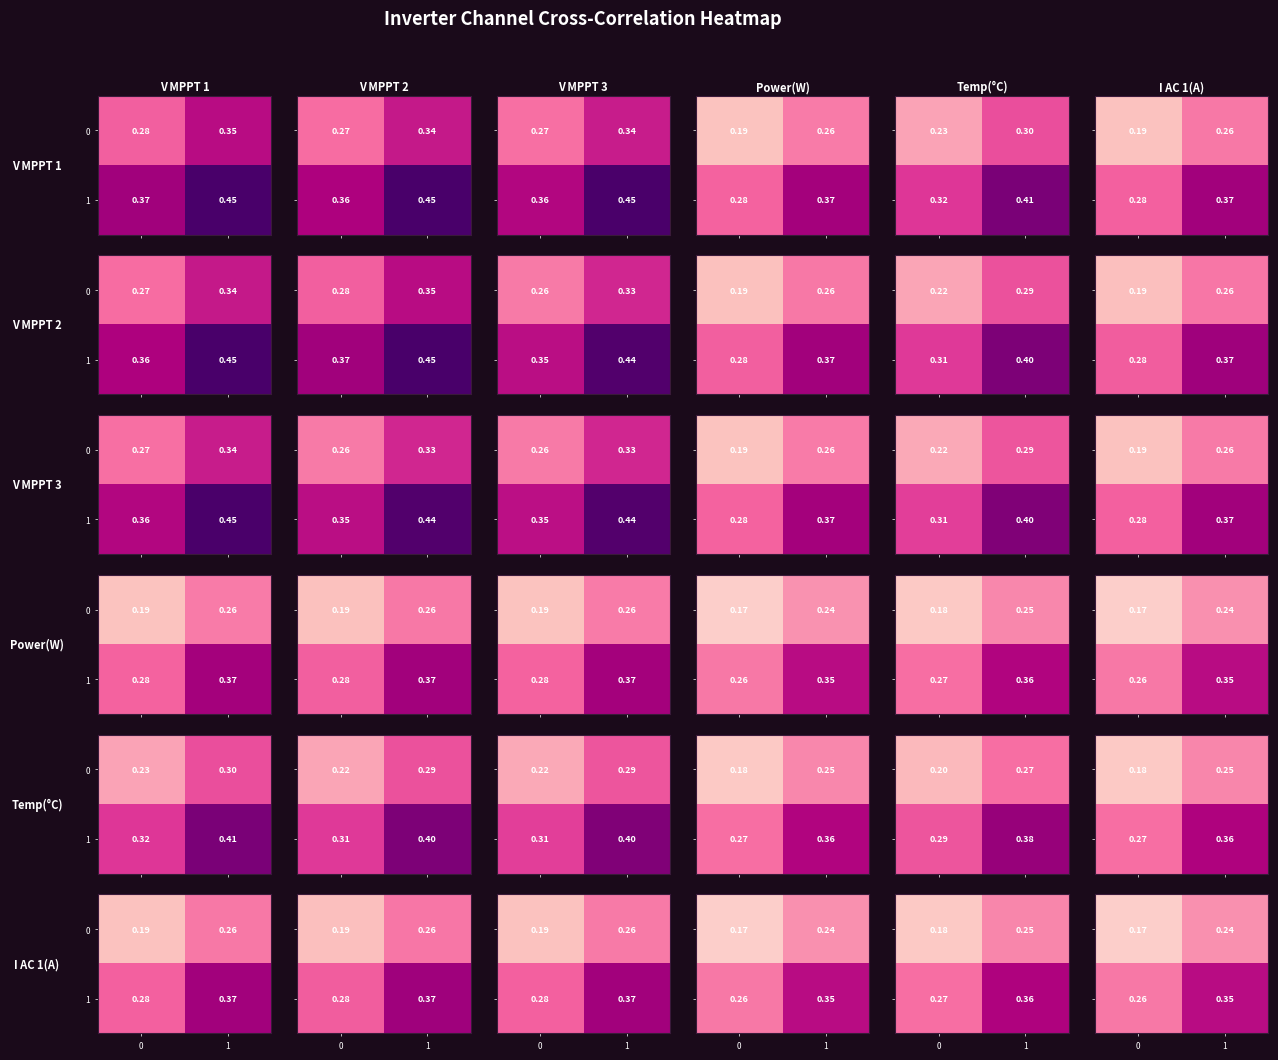

True or false: 0 has a value of 0.2 at 1.

True